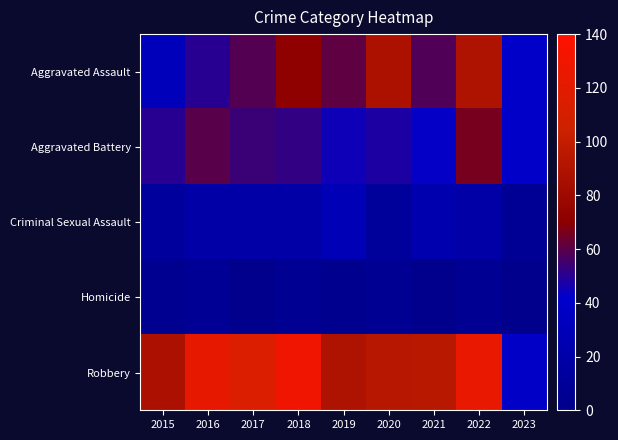

At how many categories does at least one series exceed 63?

8